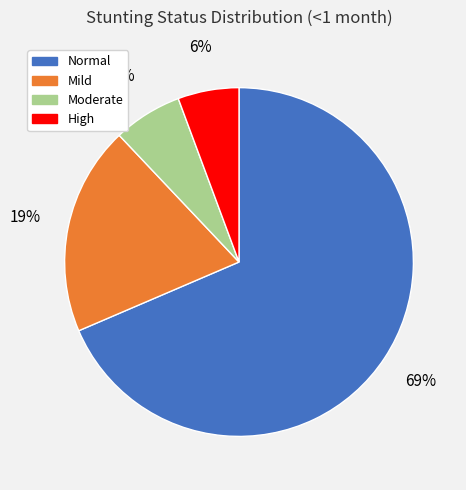

To the nearest percent, what is the difference between the largest and smallest slice percentages?

63%